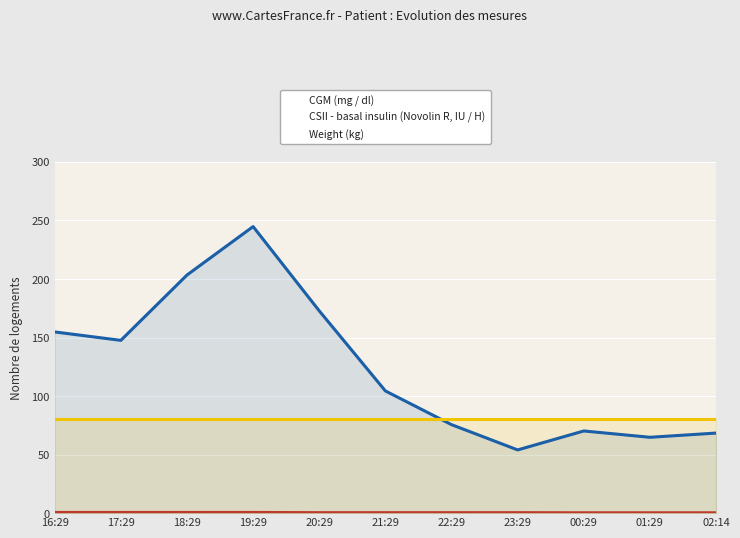

Reading left to right, what are all the values shown in this chart?

CGM (mg / dl): 154.8	147.6	203.4	244.8	172.8	104.4	75.6	54.0	70.2	64.8	68.4
CSII - basal insulin (Novolin R, IU / H): 0.6	0.6	0.6	0.6	0.4	0.4	0.4	0.4	0.3	0.3	0.3
Weight (kg): 80.0	80.0	80.0	80.0	80.0	80.0	80.0	80.0	80.0	80.0	80.0